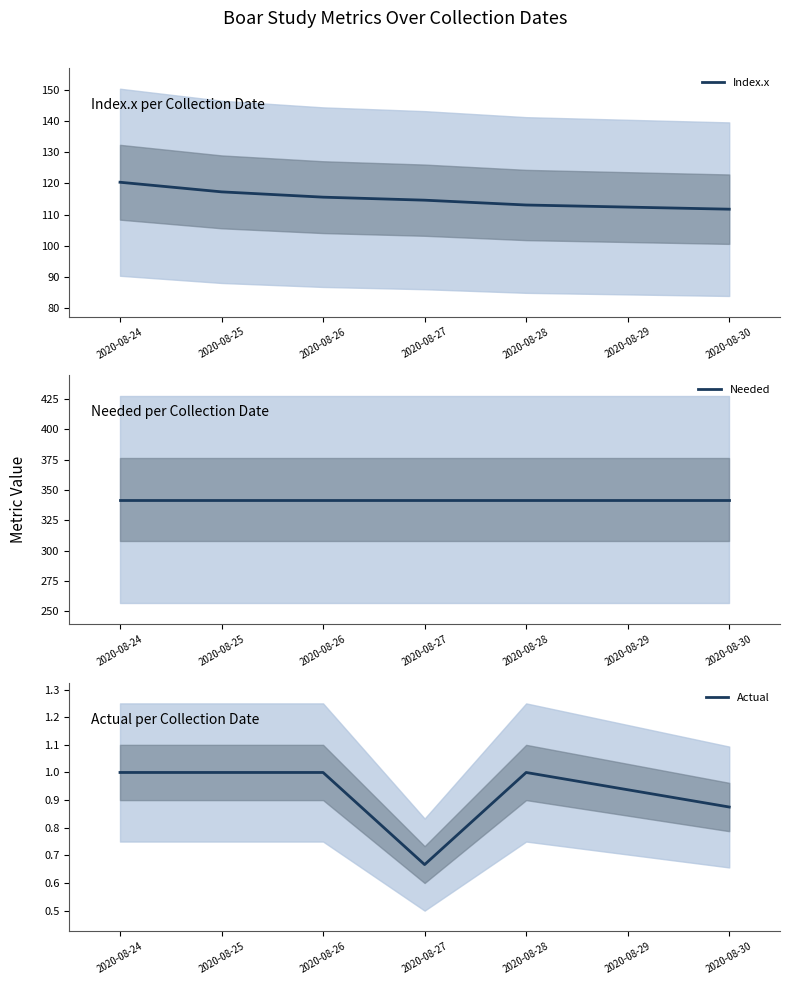

List the series in order of their peak value, highest first.

Needed, Index.x, Actual